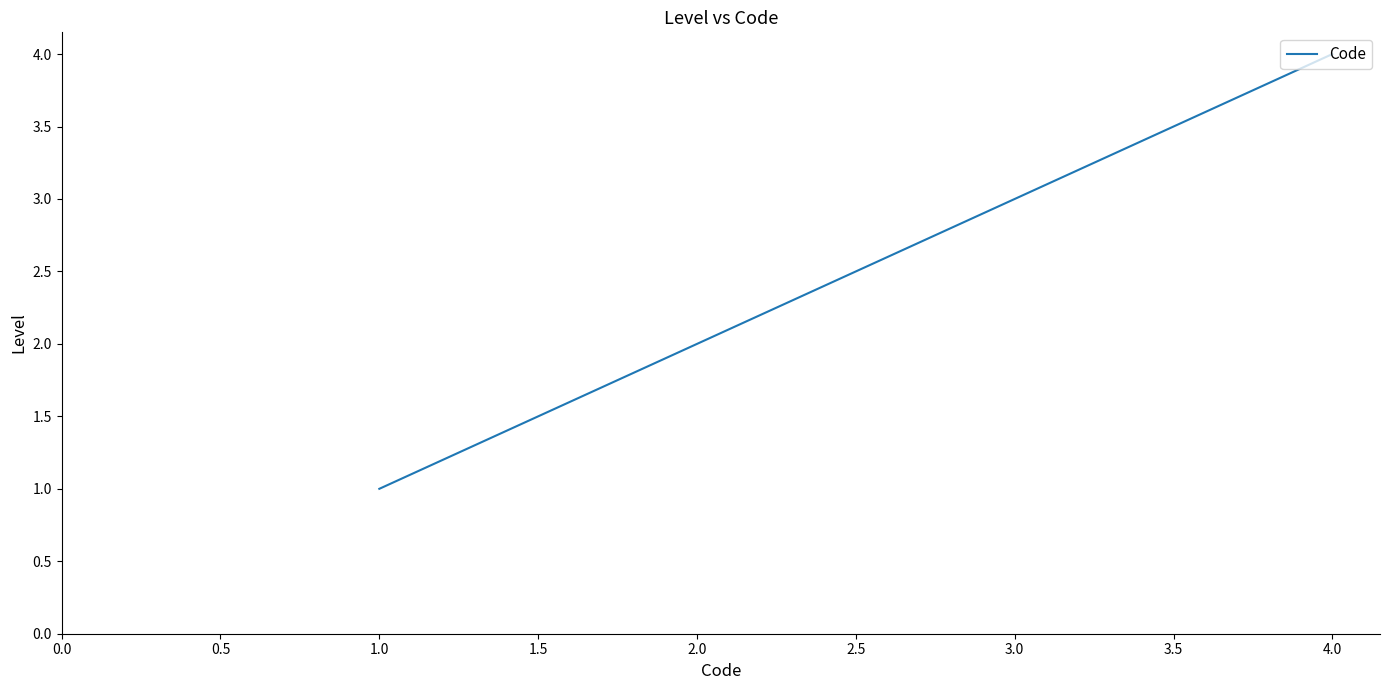

How many distinct data groups are displayed?

1